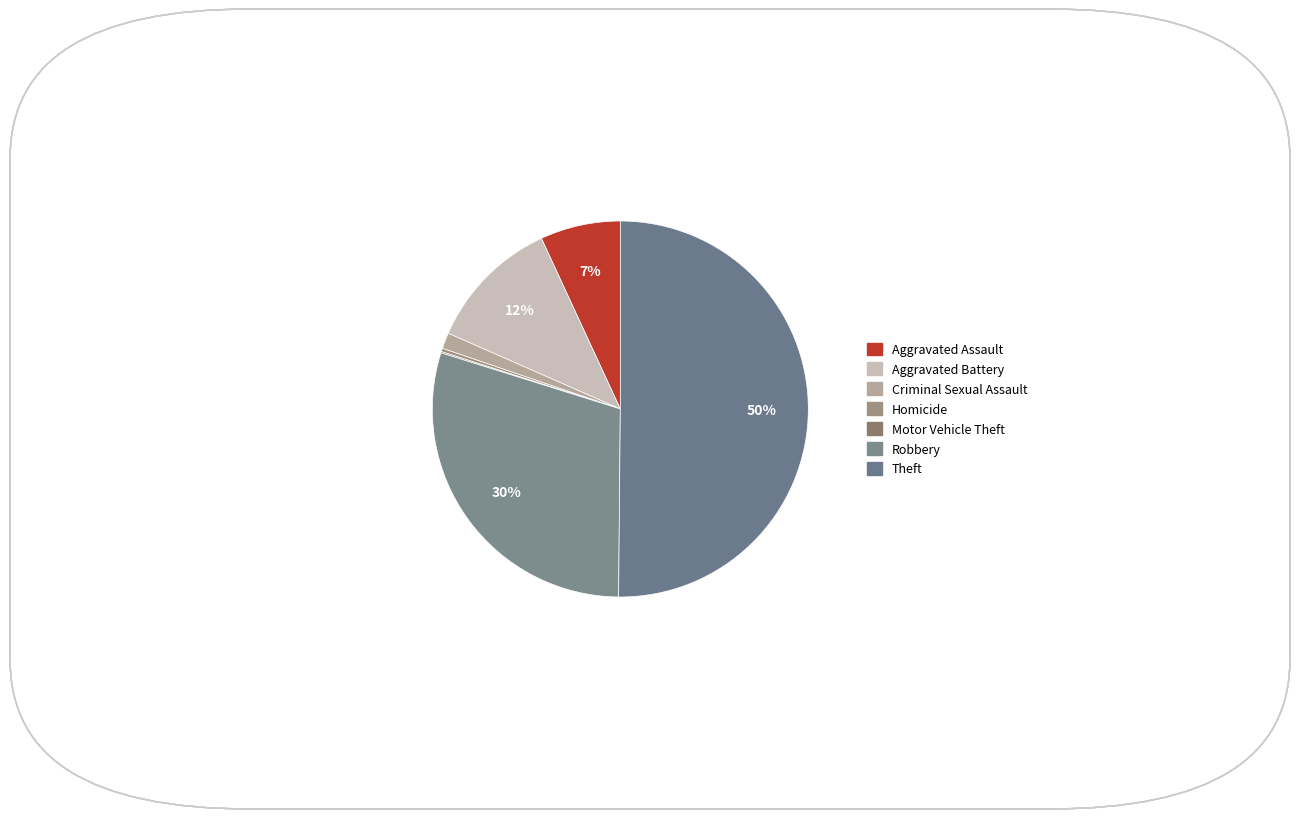

How many slices are in this pie chart?

7